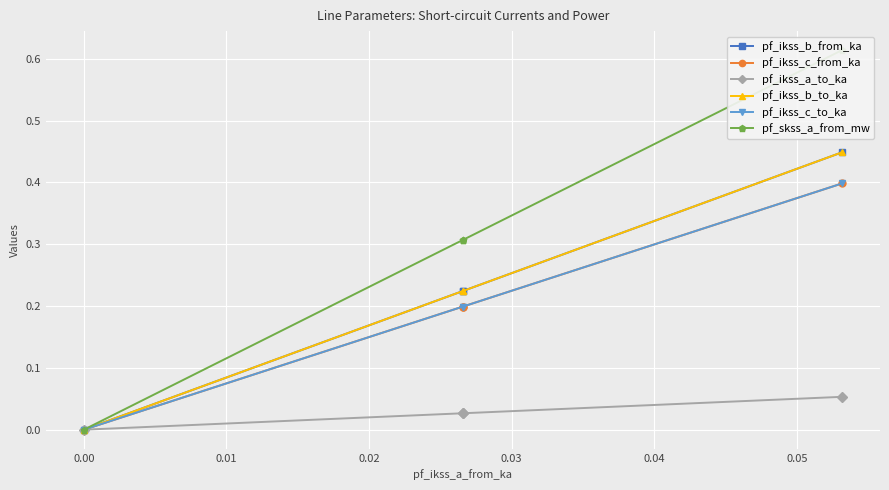

True or false: pf_ikss_c_from_ka and pf_ikss_b_from_ka cross at least once.

False